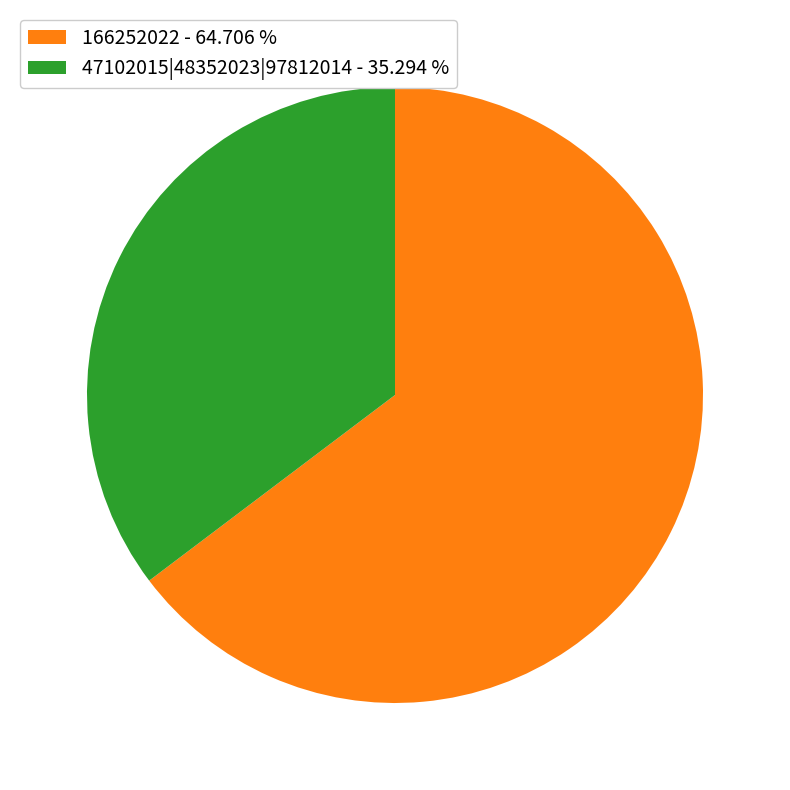

Count the number of slices in the pie.

2